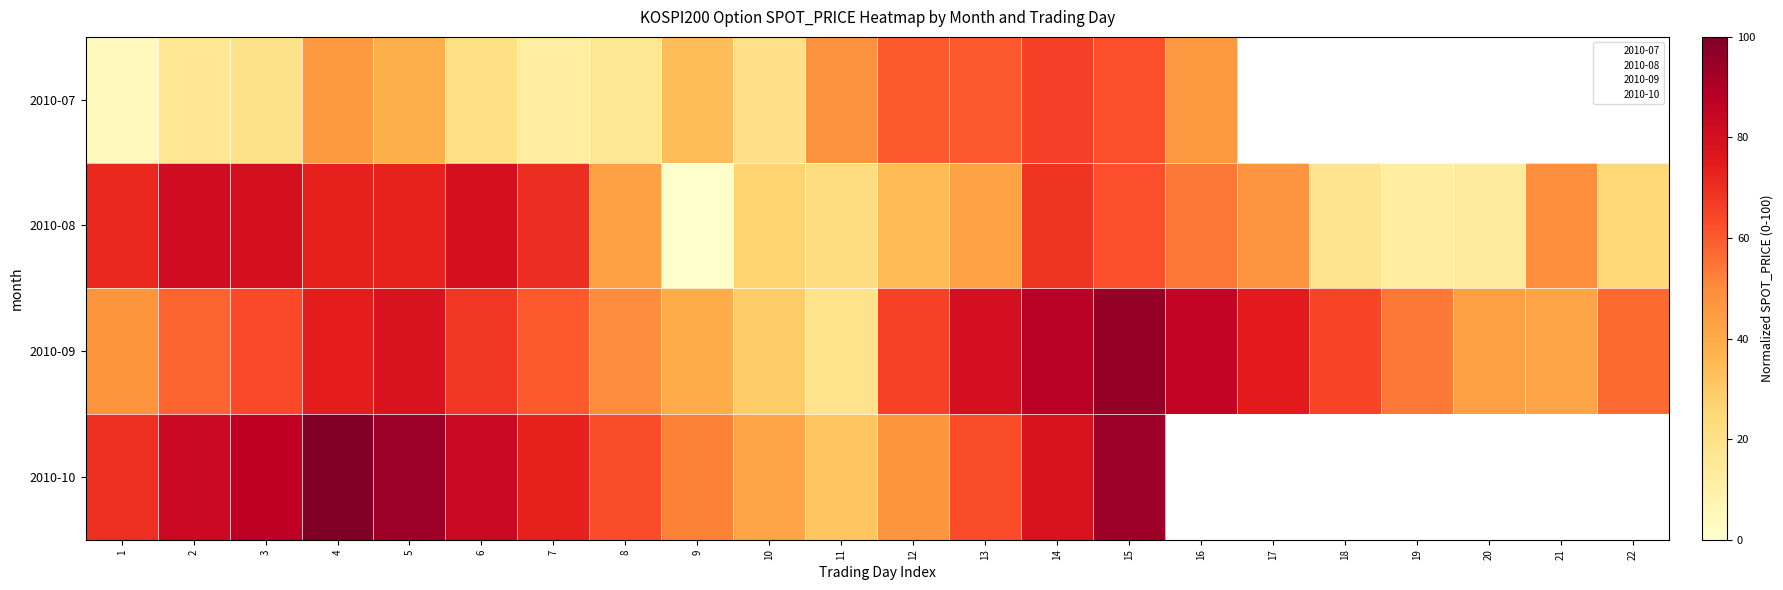

At which category is the sum across all series the highest?

15